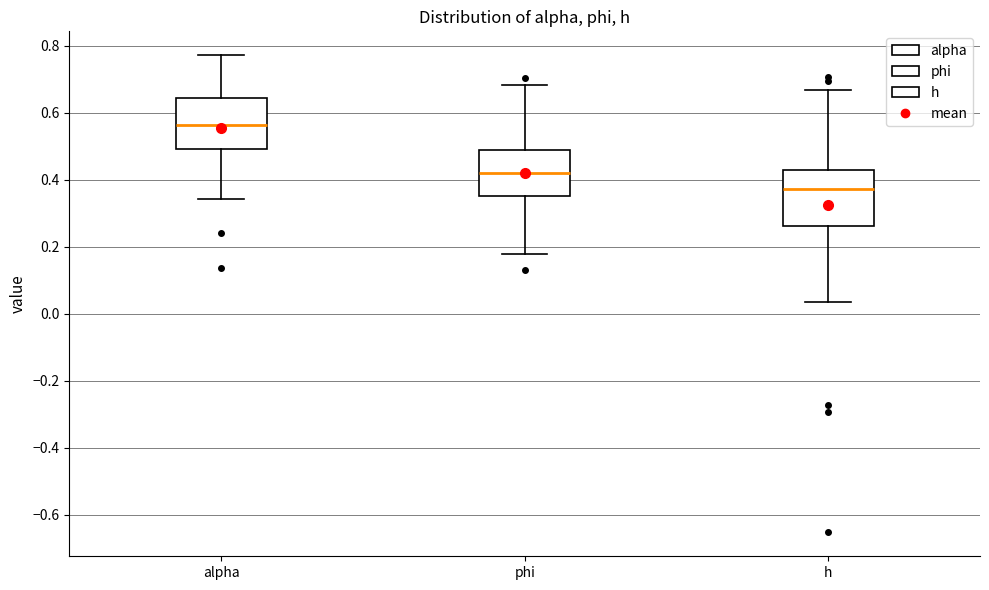

Reading left to right, transcribe this box plot: for each box, give where its median line is, the range the box spans, and where its two whiskers end, as read against the y-axis. The values are not printed on the chart, so give them approximately, as read against the axis.

alpha: median 0.56, box 0.50 to 0.64, whiskers 0.34 to 0.78
phi: median 0.42, box 0.34 to 0.48, whiskers 0.18 to 0.68
h: median 0.38, box 0.26 to 0.42, whiskers 0.04 to 0.66